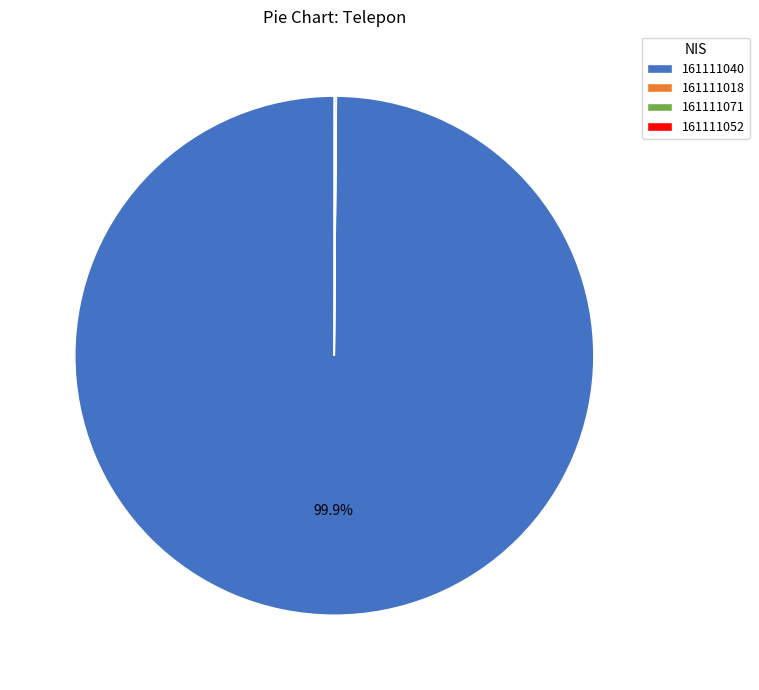

True or false: 161111040 accounts for 100% of the total.

True